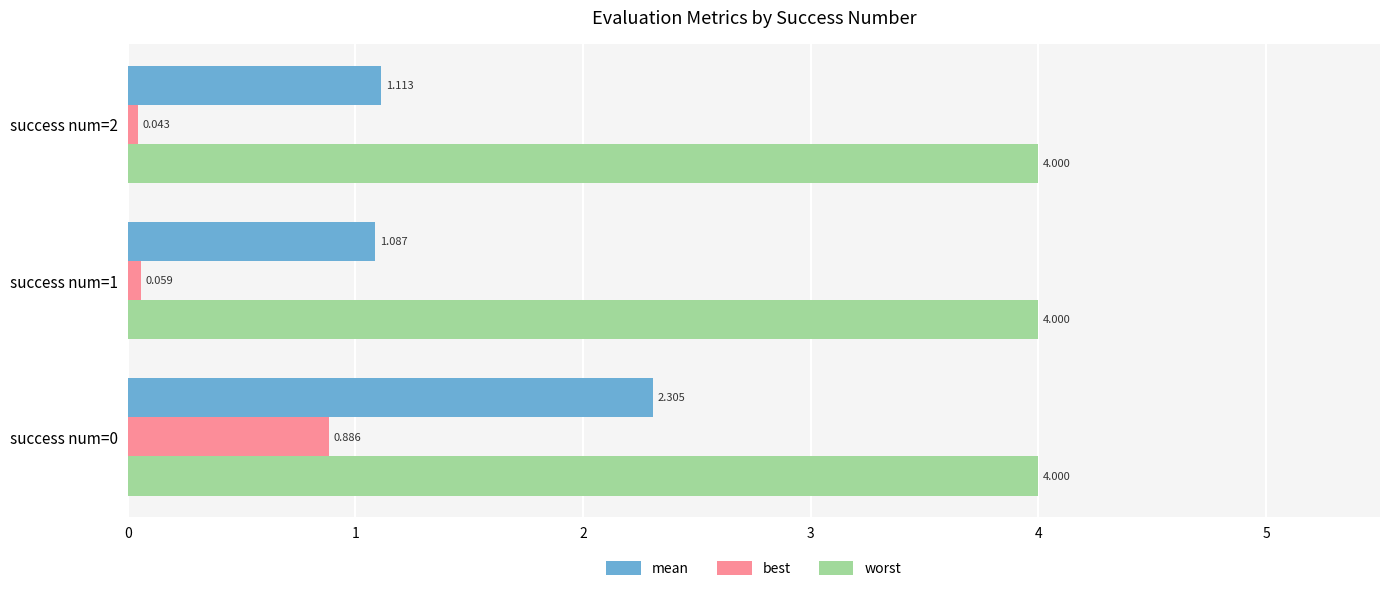

Which series has the largest range (max minus min)?

mean